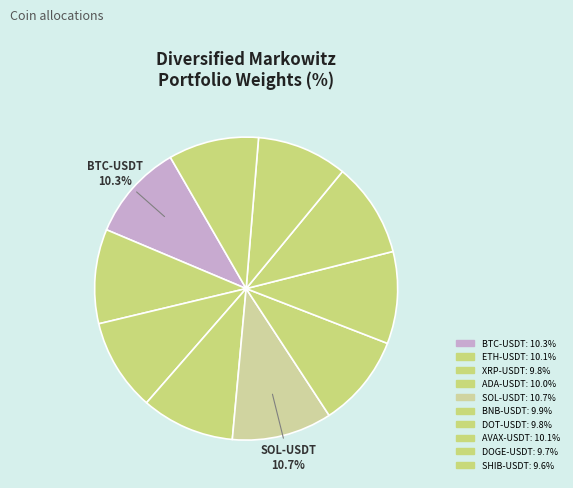

What percentage is the SOL-USDT slice, to the nearest percent?

11%